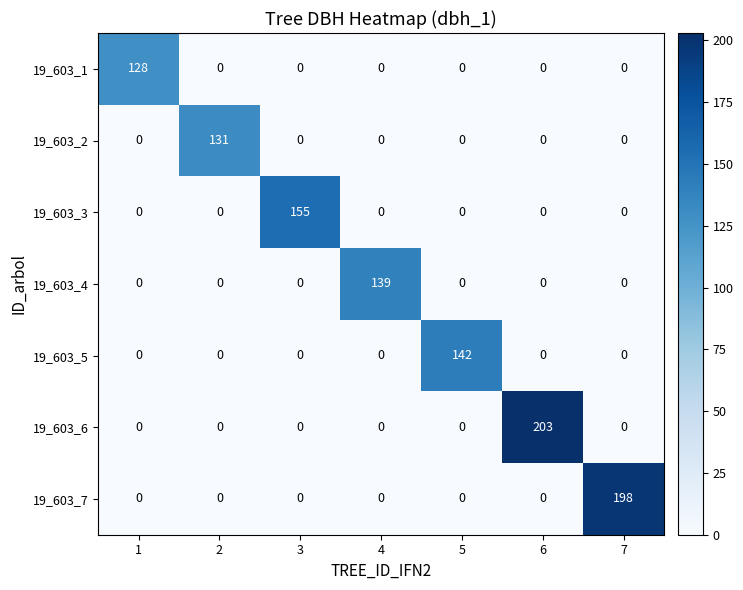

Rank the series by their maximum value, from lowest to highest.

19_603_1, 19_603_2, 19_603_4, 19_603_5, 19_603_3, 19_603_7, 19_603_6